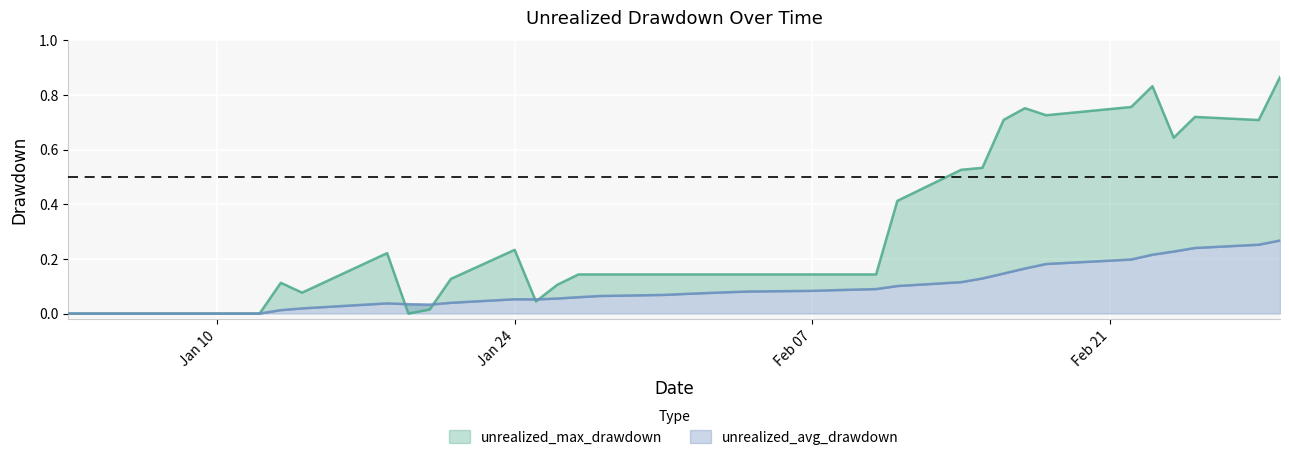

The value of unrealized_avg_drawdown at 28 is 0.1. True or false?

False